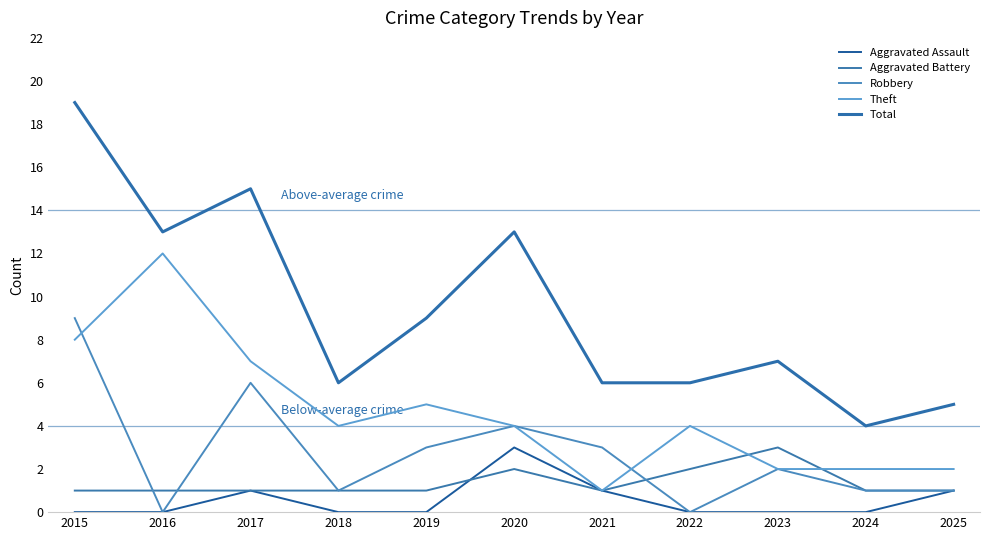

At how many categories does at least one series exceed 7?

5